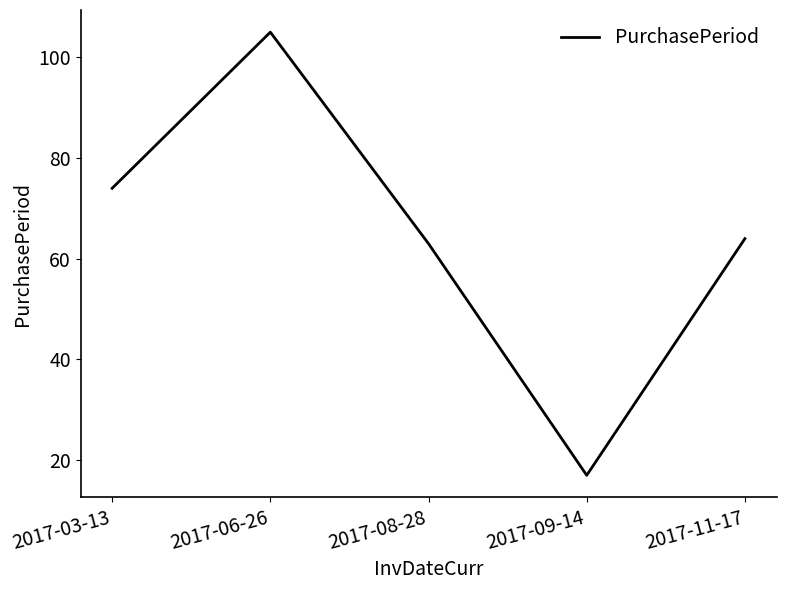

Reading left to right, transcribe all the data shown in this chart.

74	105	63	17	64